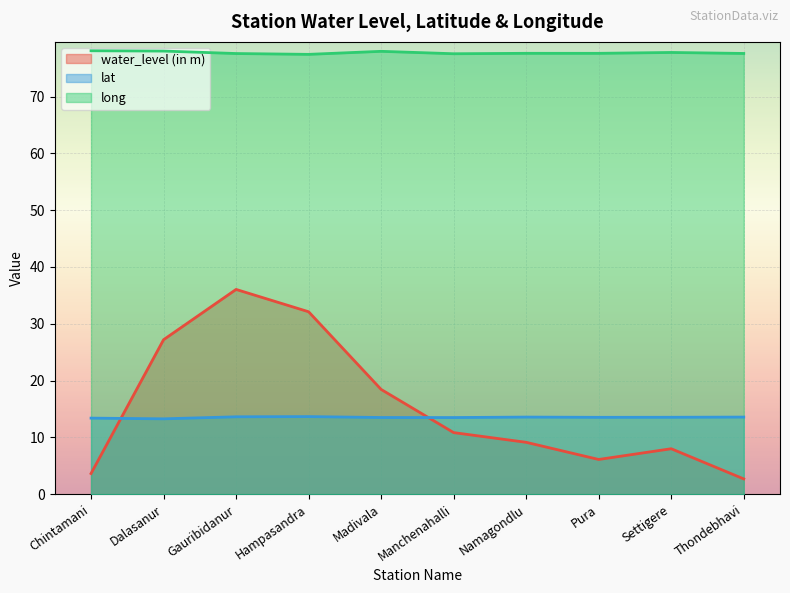

At how many categories does at least one series exceed 30?

10